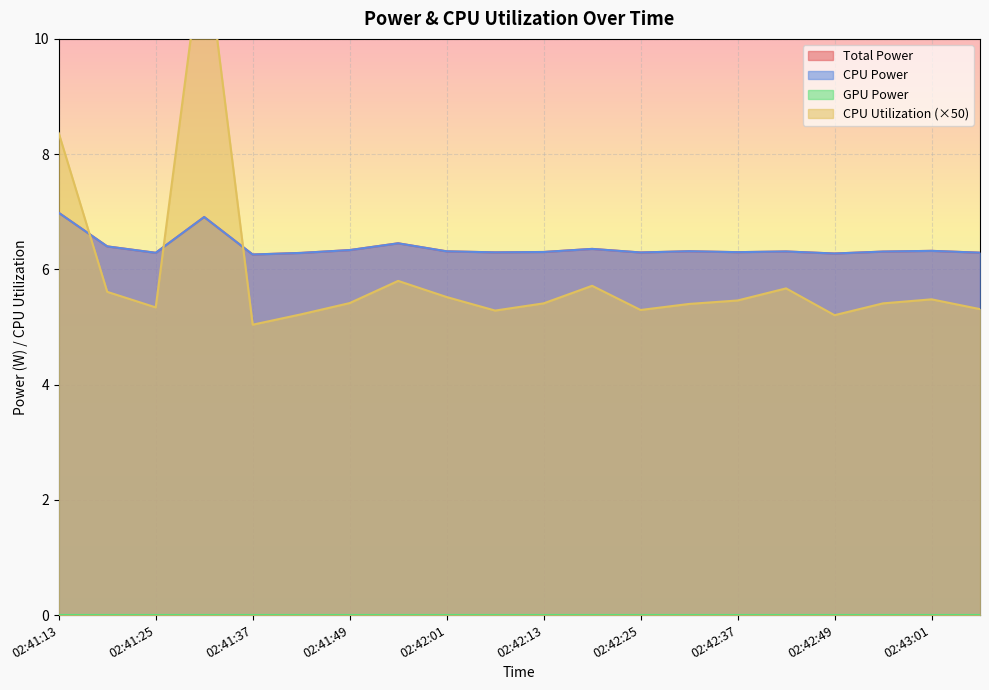

What is the sum of the CPU Utilization values at 02:41:37 and 02:42:01?

10.6